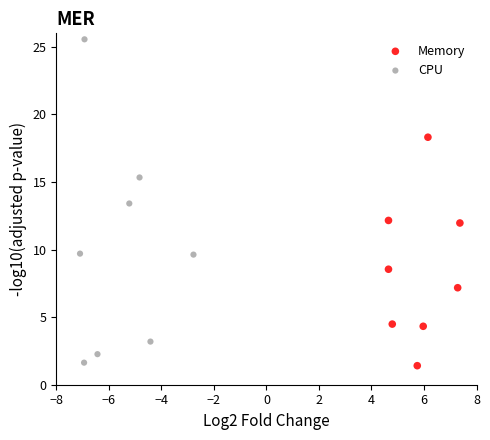

Which series contains the highest Y value?

CPU